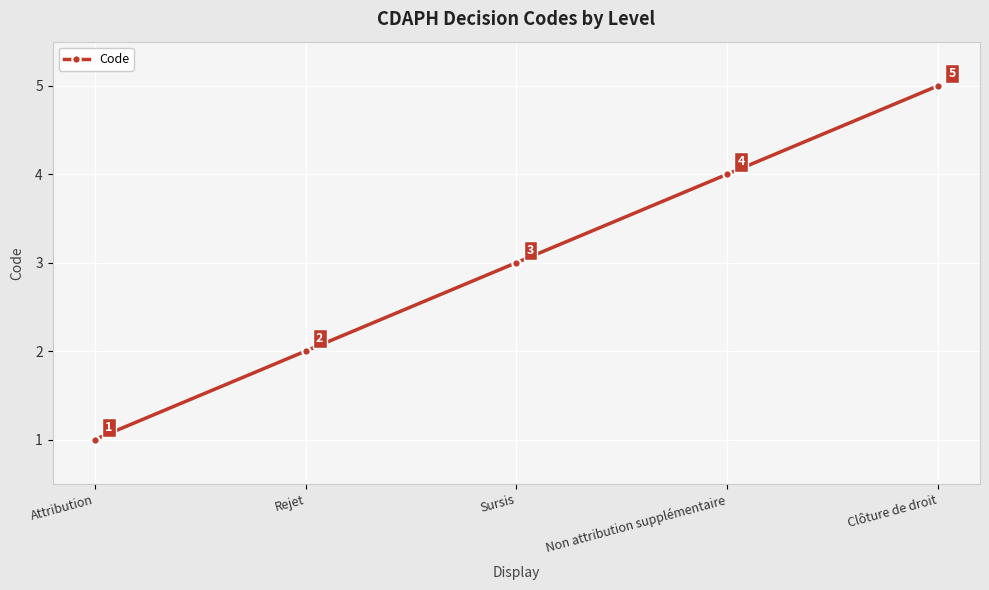

What is the label of the 3rd point from the left?

Sursis